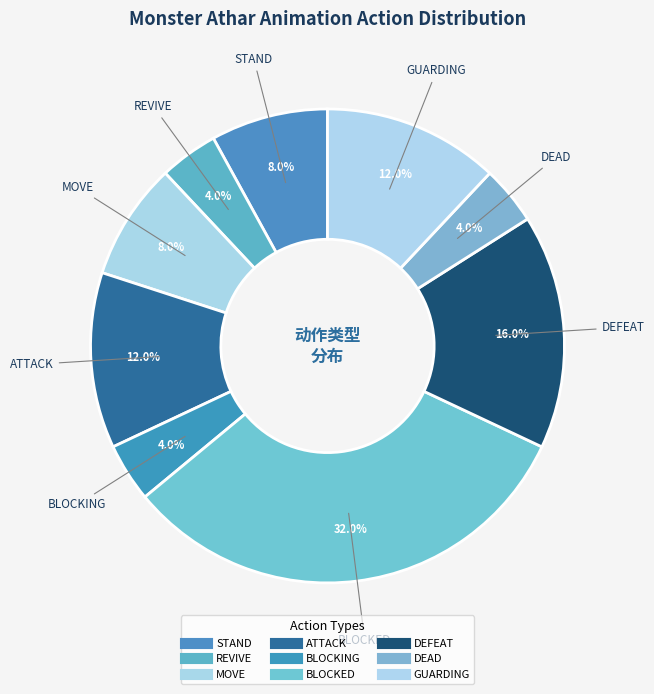

Combined, what portion of the pie is STAND and ATTACK?

20.0%